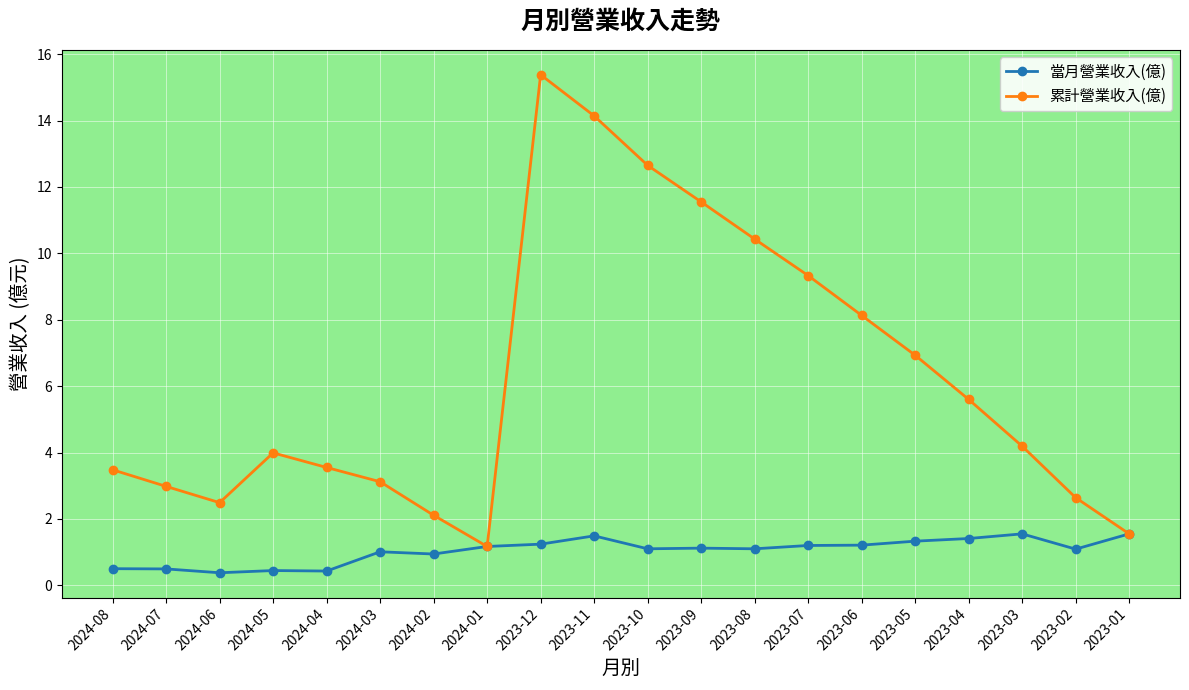

How many interior local valleys does the 累計營業收入(億) series have?

2